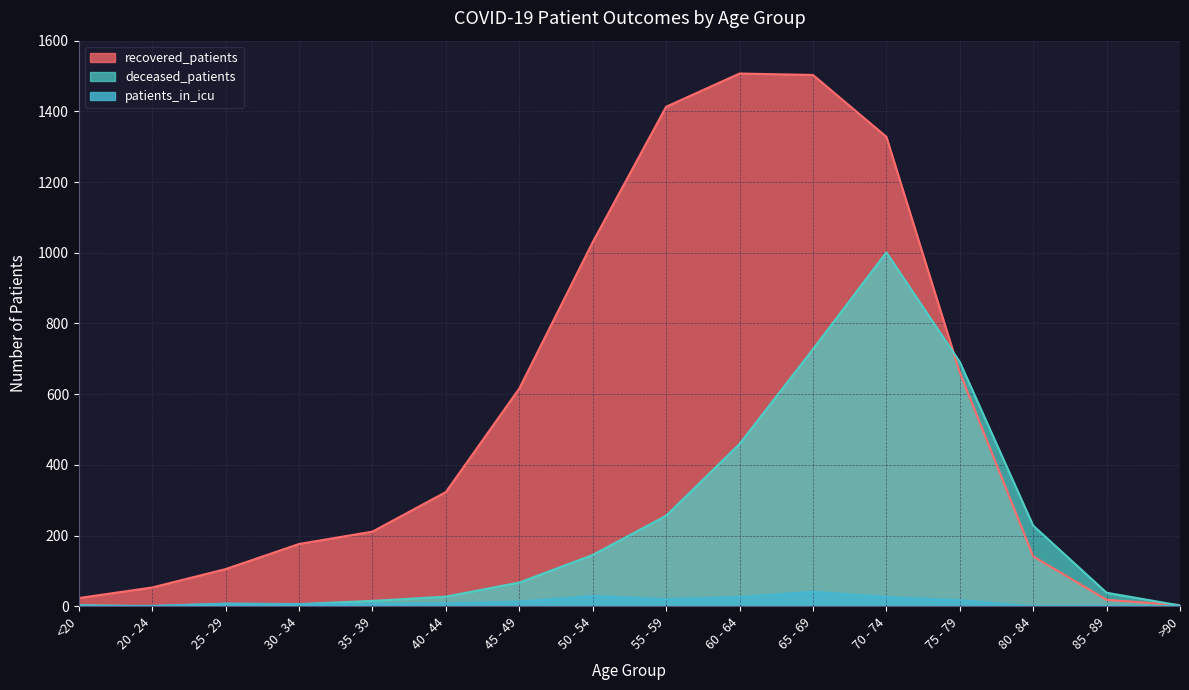

True or false: patients_in_icu and deceased_patients cross at least once.

True